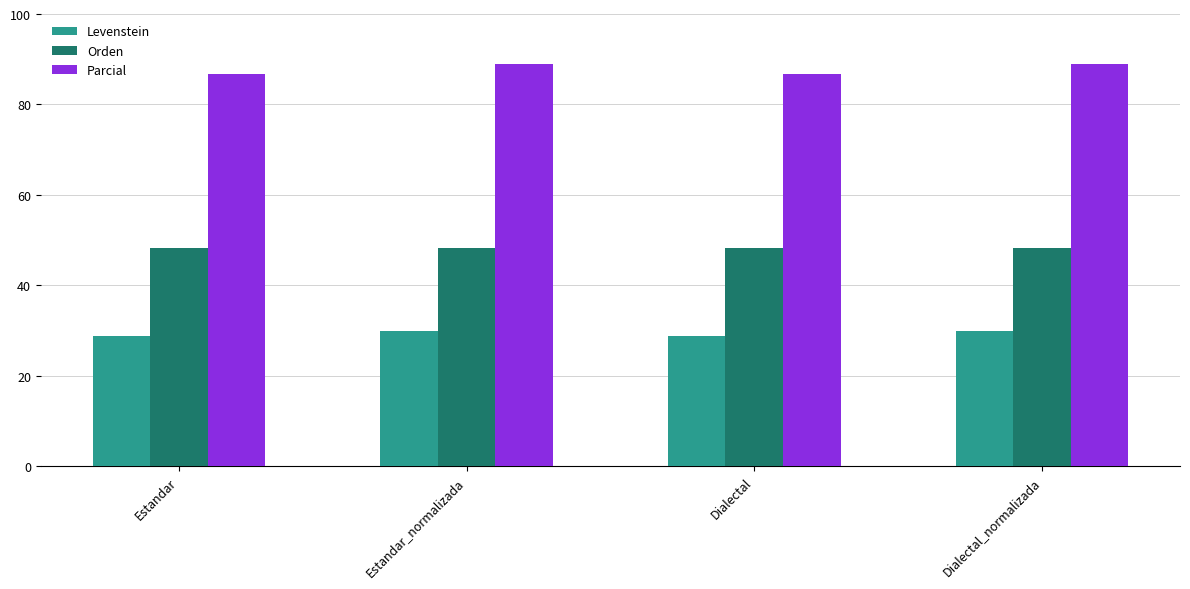

Which series has the largest total across all categories?

Parcial